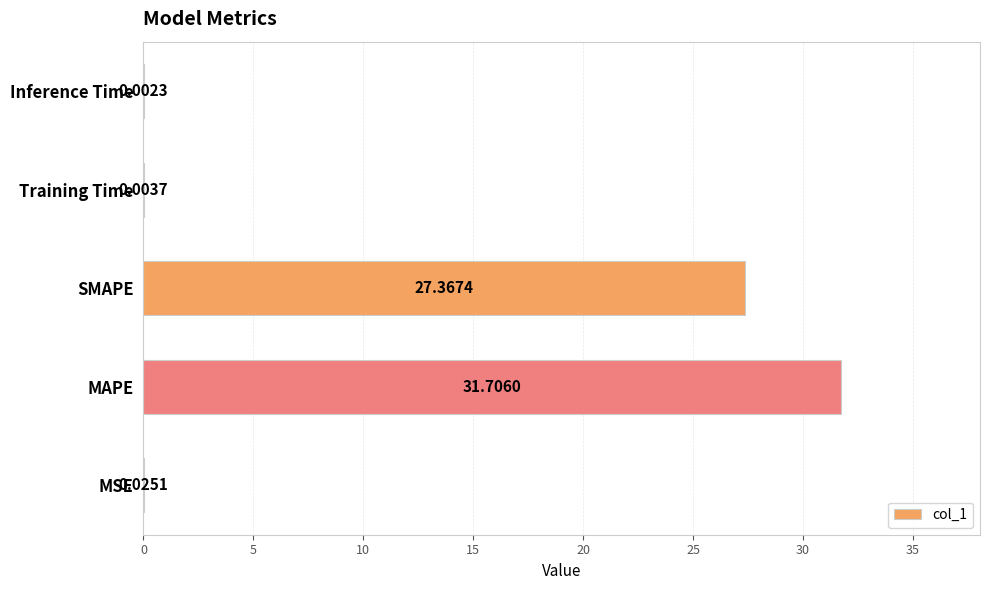

What is the maximum value shown in the chart?

31.7